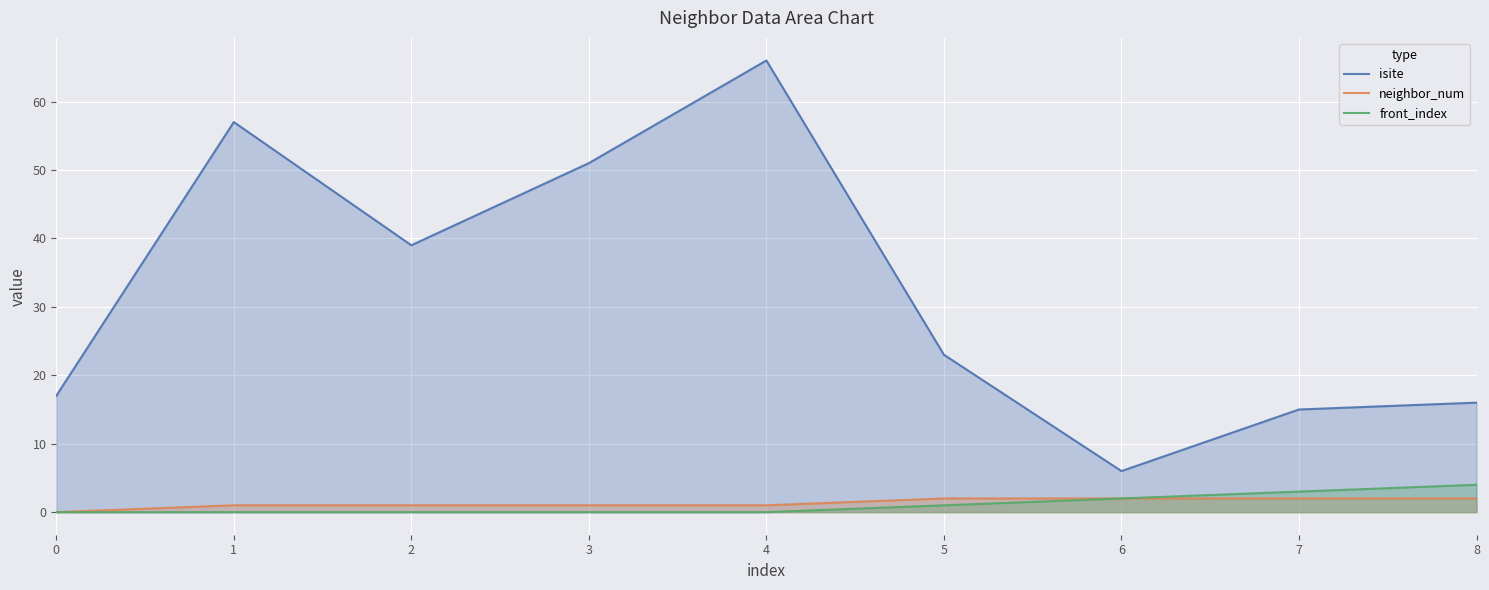

The isite series shows 39 at 2. True or false?

True